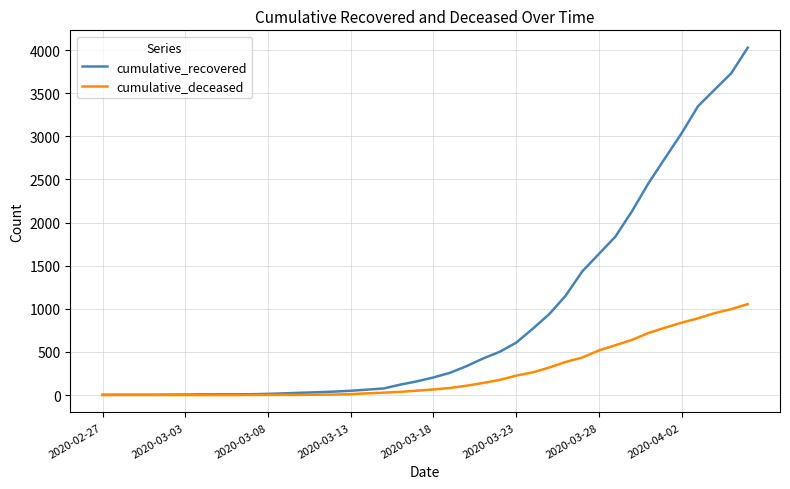

List the series in order of their overall mean, highest first.

cumulative_recovered, cumulative_deceased